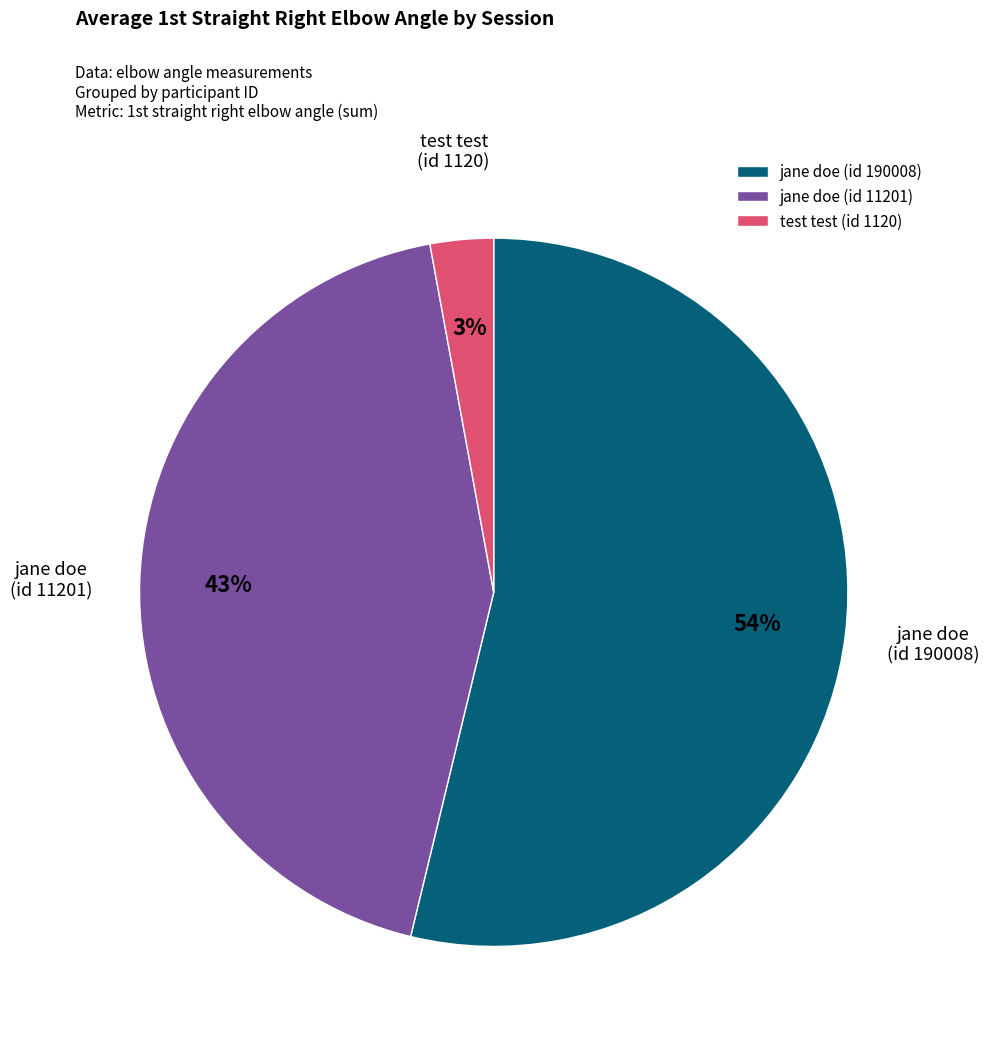

What percentage is the test test (id 1120) slice, to the nearest percent?

3%